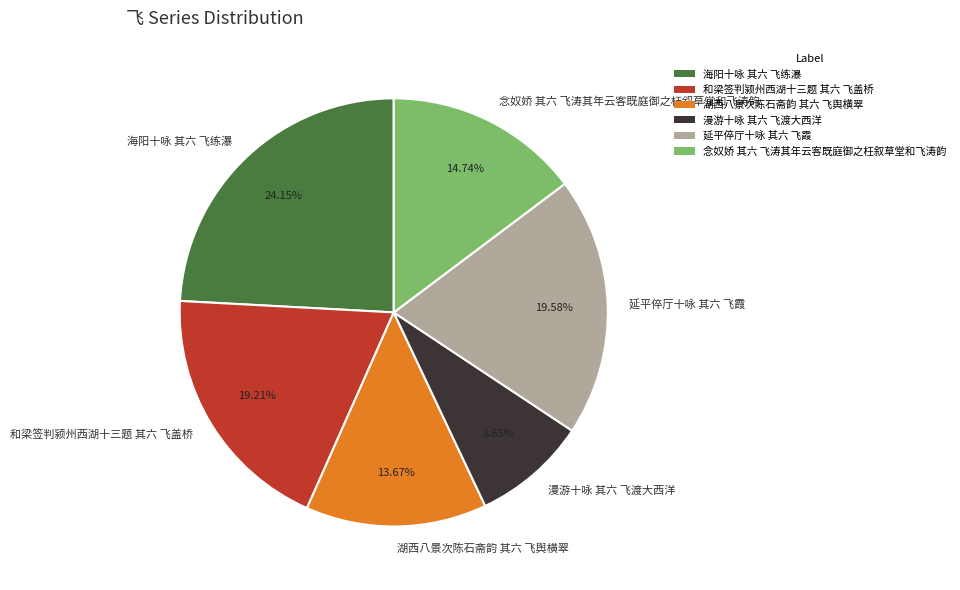

True or false: 海阳十咏 其六 飞练瀑 accounts for 32% of the total.

False